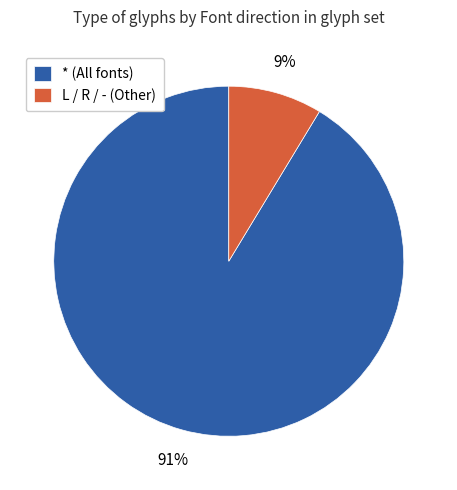

How many slices are in this pie chart?

2